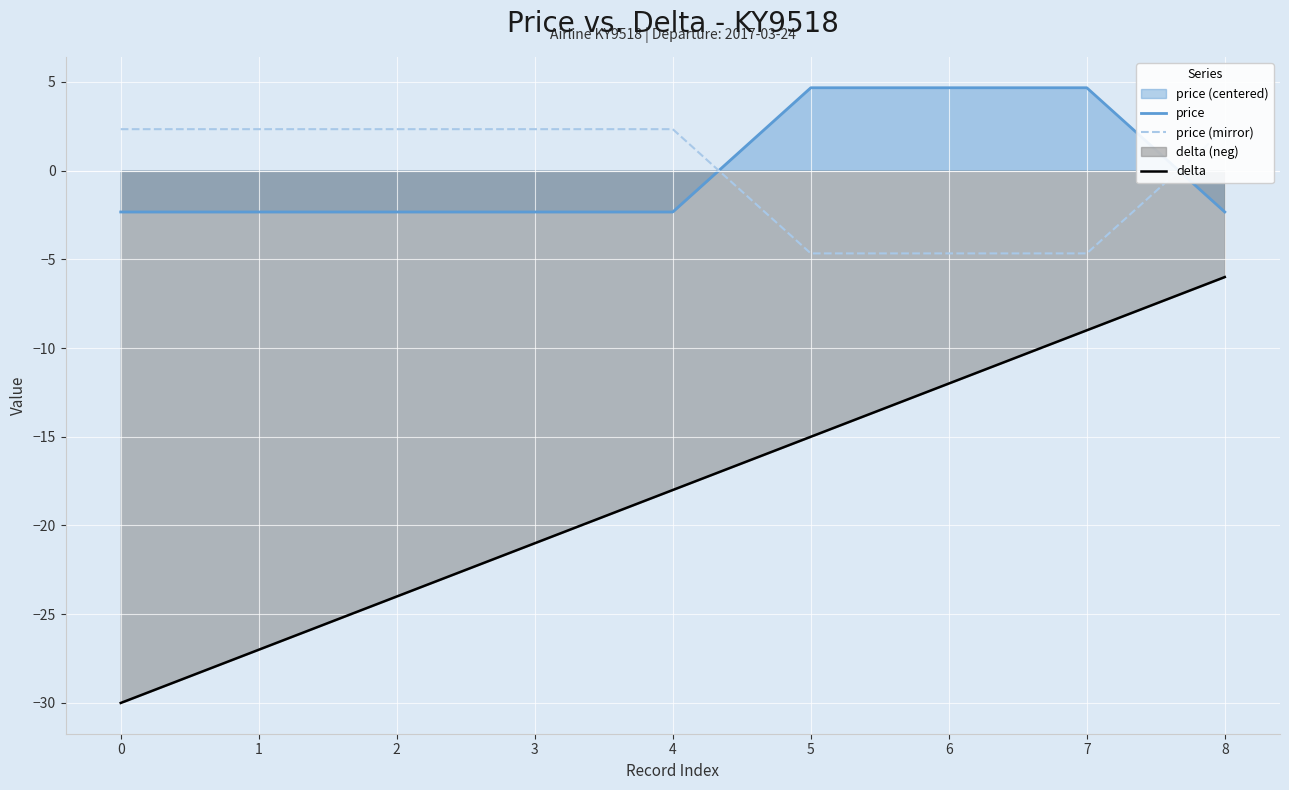

What is the smallest value displayed?

-30.0